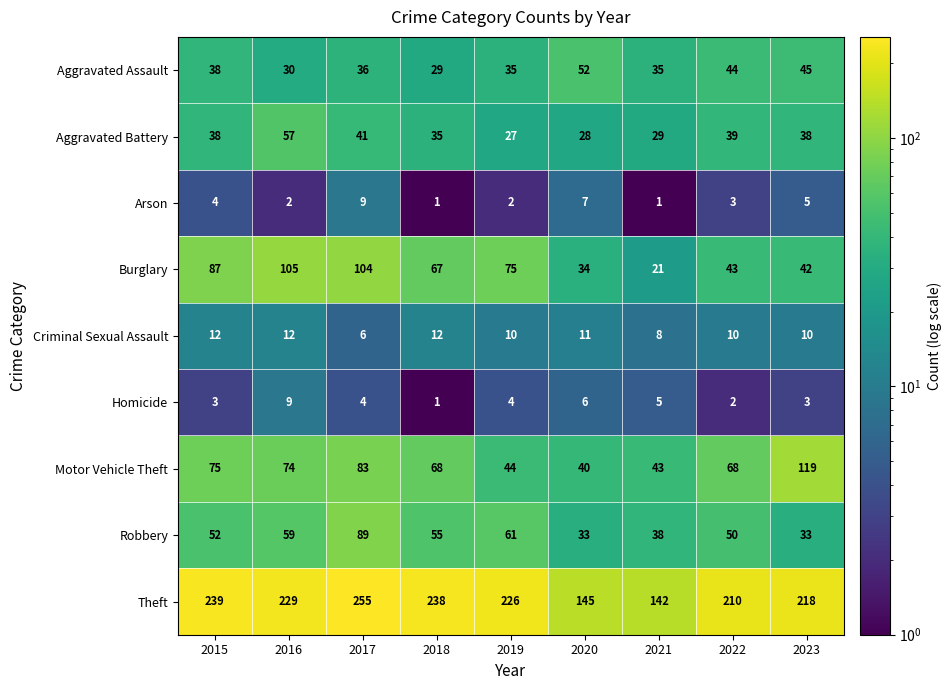

At how many categories does at least one series exceed 150?

7